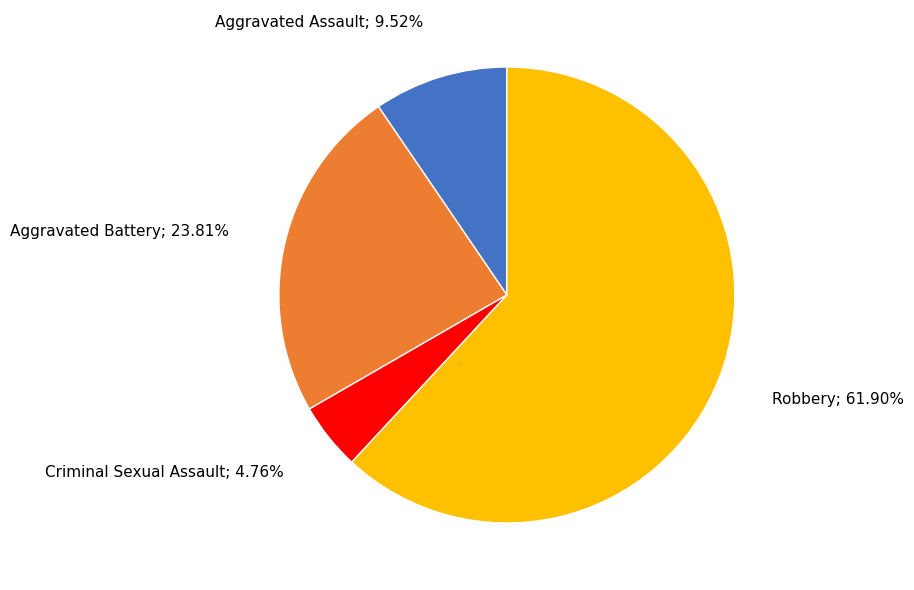

The Robbery slice represents 69% of the pie. True or false?

False